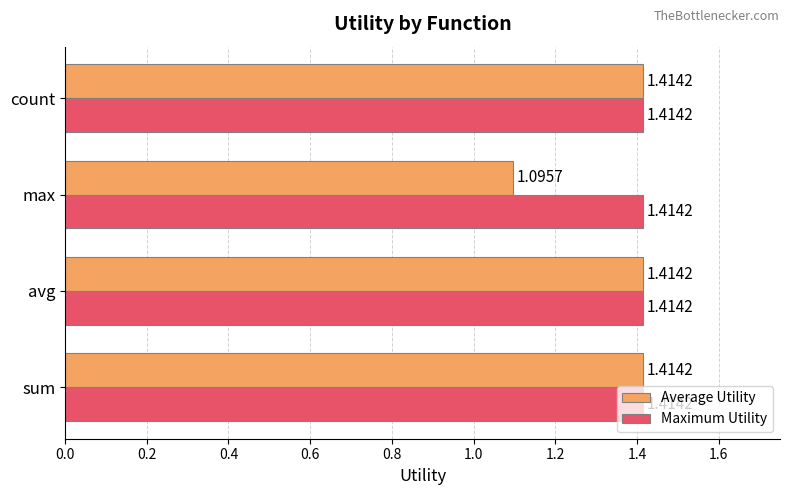

Is the value of Maximum Utility at sum greater than the value of Average Utility at max?

Yes